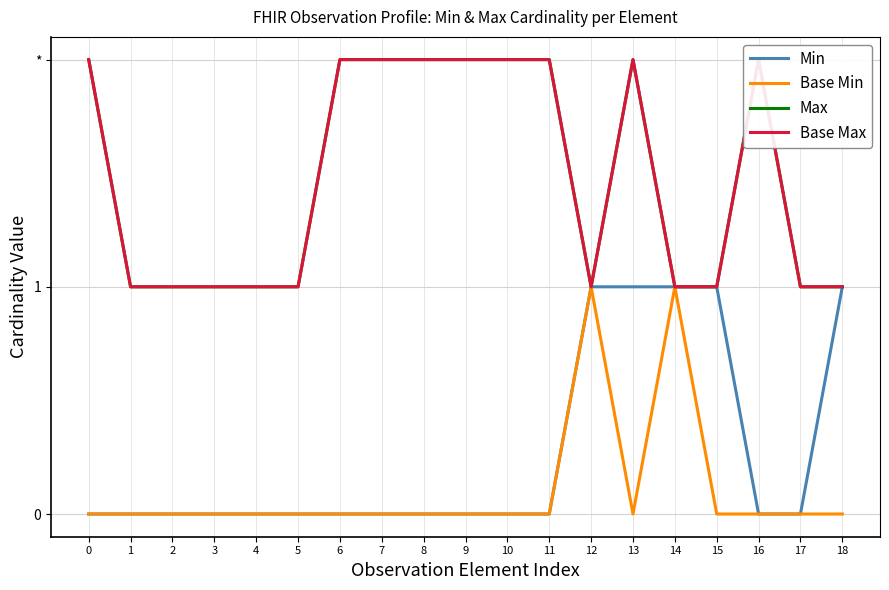

What is the value of the Max point at the 3rd from the left?

1